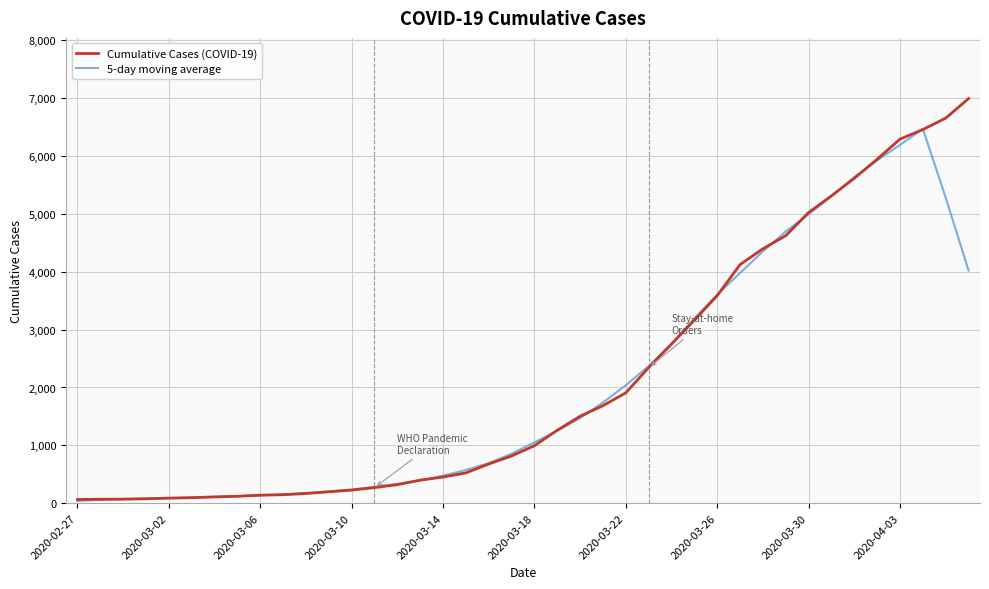

What is the smallest value displayed?

40.2